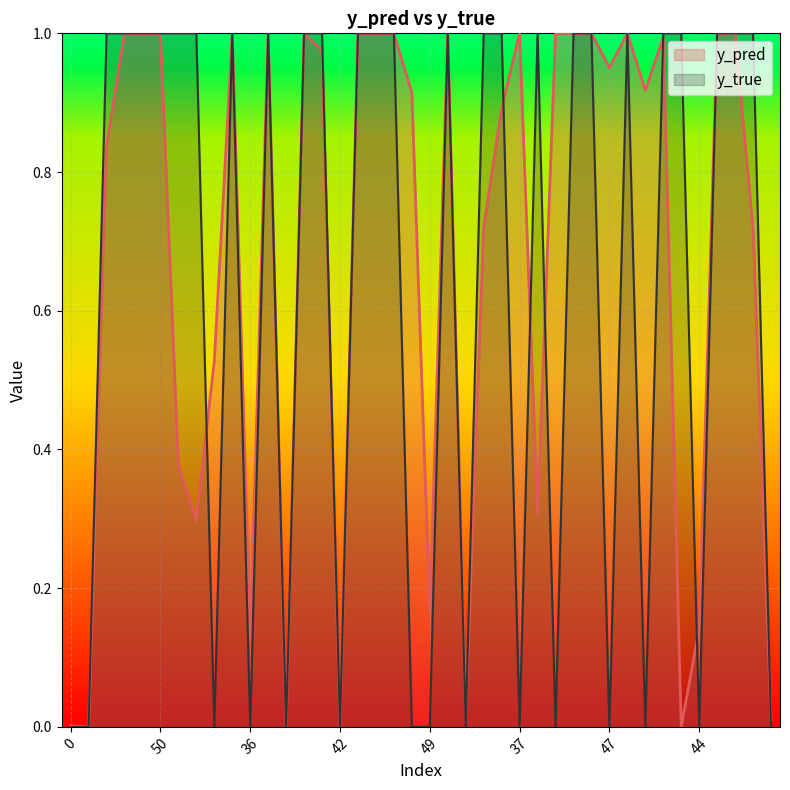

What is the sum of the y_true values at 25 and 21?

1.0